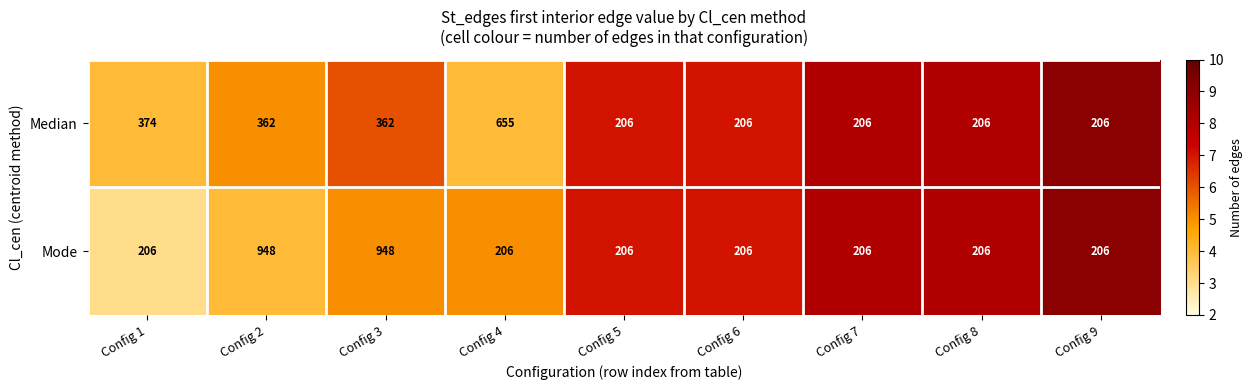

Which series has the widest spread of values?

Mode